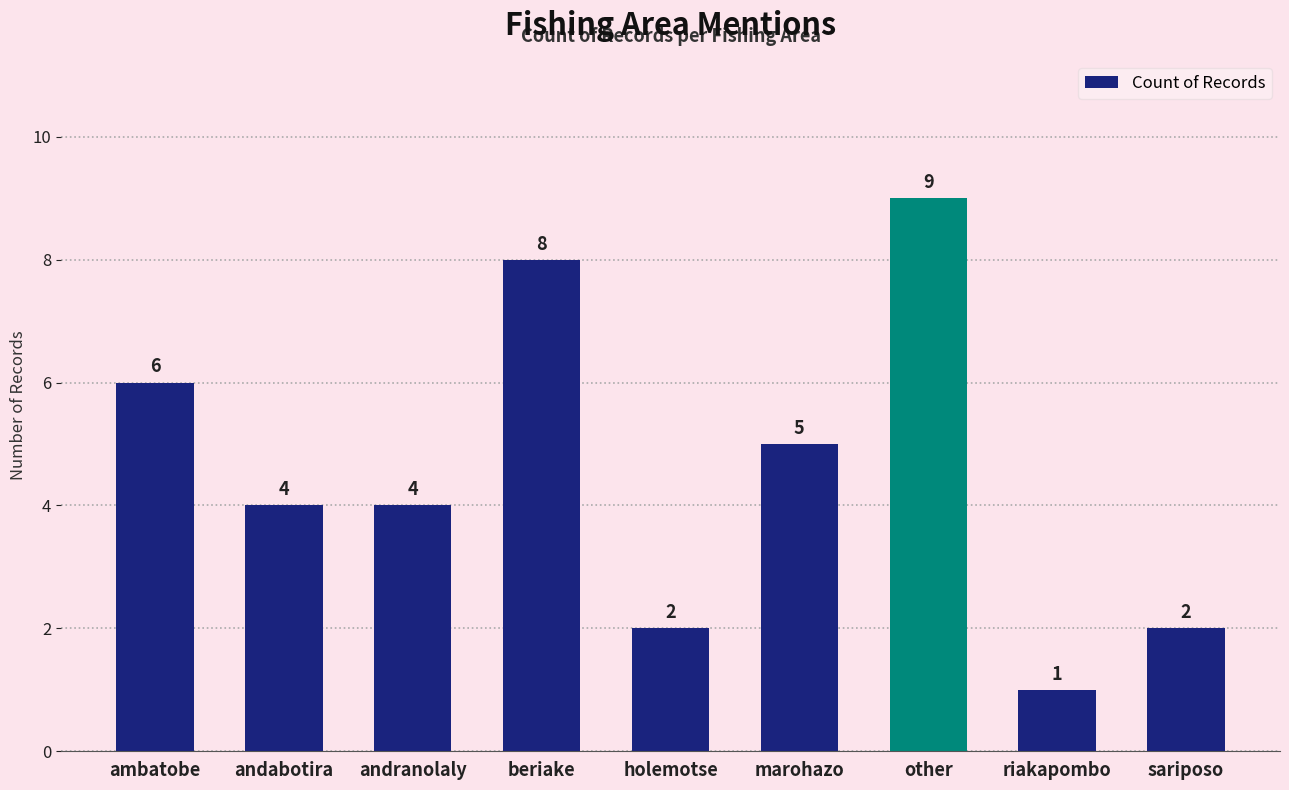

What is the approximate value at other?

9